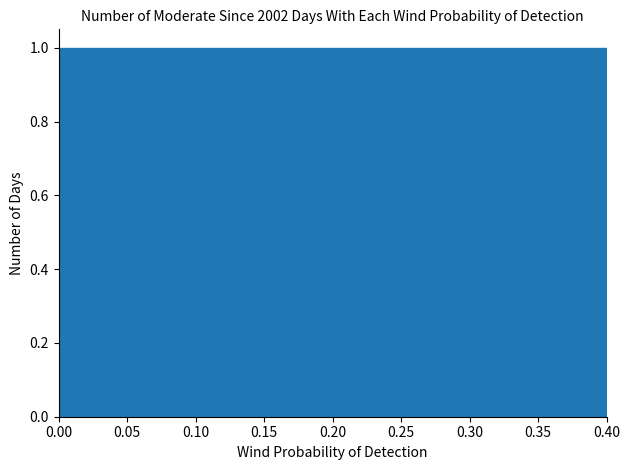

Reading left to right, list every bar in this chart as the range it spans on the x-axis followed by its height. The values are not printed on the chart, so give them approximately, as read against the axis.

0.00 to 0.02: 1
0.02 to 0.04: 1
0.04 to 0.06: 1
0.06 to 0.08: 1
0.08 to 0.10: 1
0.10 to 0.12: 1
0.12 to 0.14: 1
0.14 to 0.16: 1
0.16 to 0.18: 1
0.18 to 0.20: 1
0.20 to 0.22: 1
0.22 to 0.24: 1
0.24 to 0.26: 1
0.26 to 0.28: 1
0.28 to 0.30: 1
0.30 to 0.32: 1
0.32 to 0.34: 1
0.34 to 0.36: 1
0.36 to 0.38: 1
0.38 to 0.40: 1